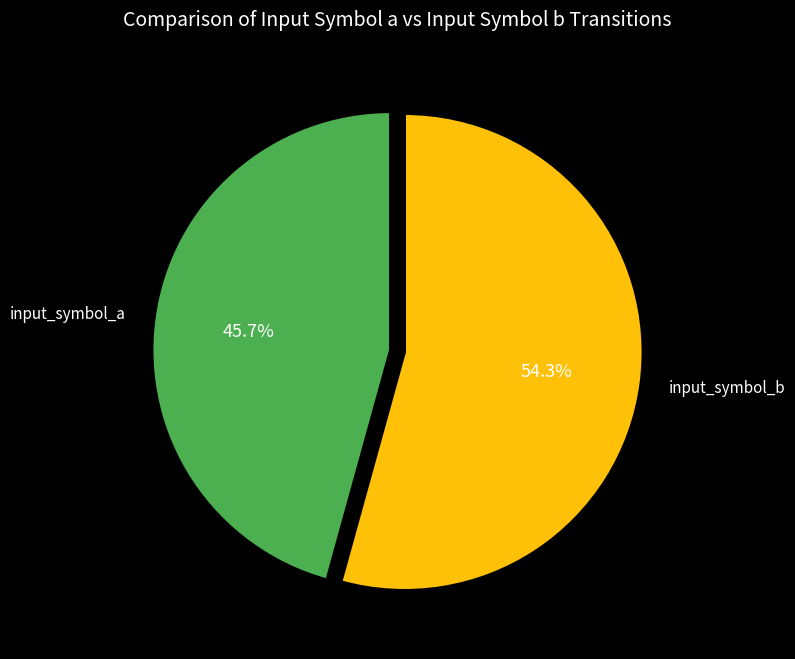

Is there any slice that represents more than half of the pie?

Yes